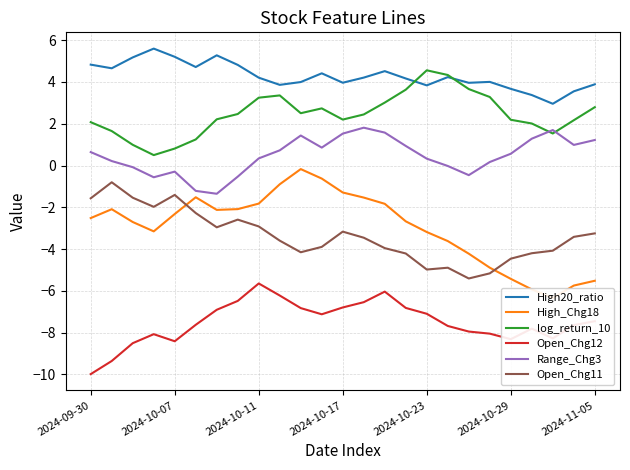

The value of log_return_10 at 9 is 3.4. True or false?

True